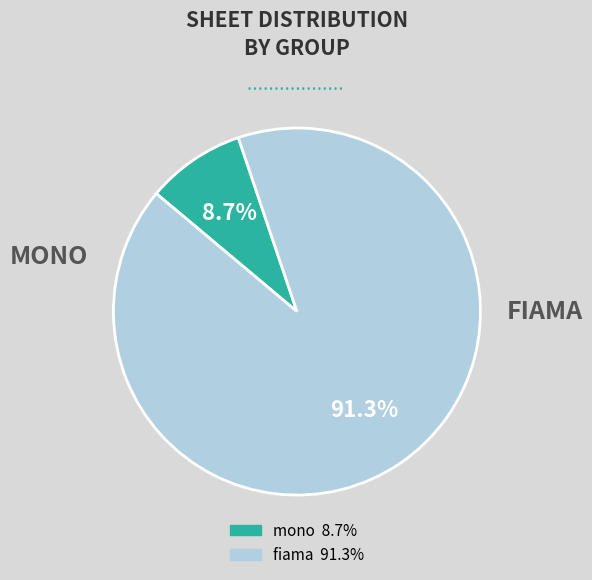

Is there any slice that represents more than half of the pie?

Yes